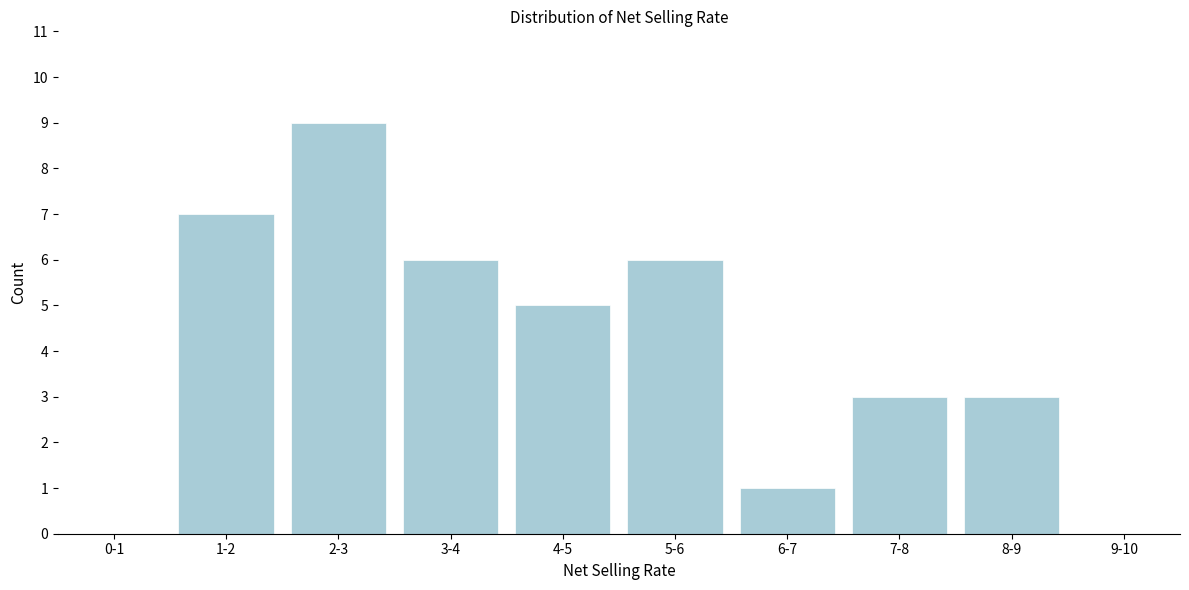

Reading left to right, list all the values displayed in this chart.

0-1=0	1-2=7	2-3=9	3-4=6	4-5=5	5-6=6	6-7=1	7-8=3	8-9=3	9-10=0